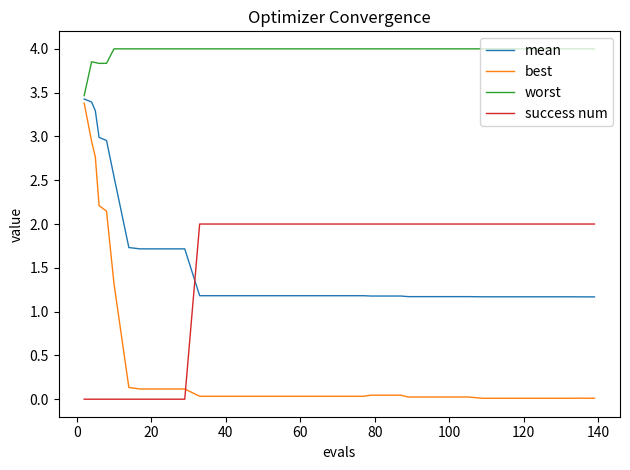

What is the difference between the maximum and second lowest values in the best series?

3.4